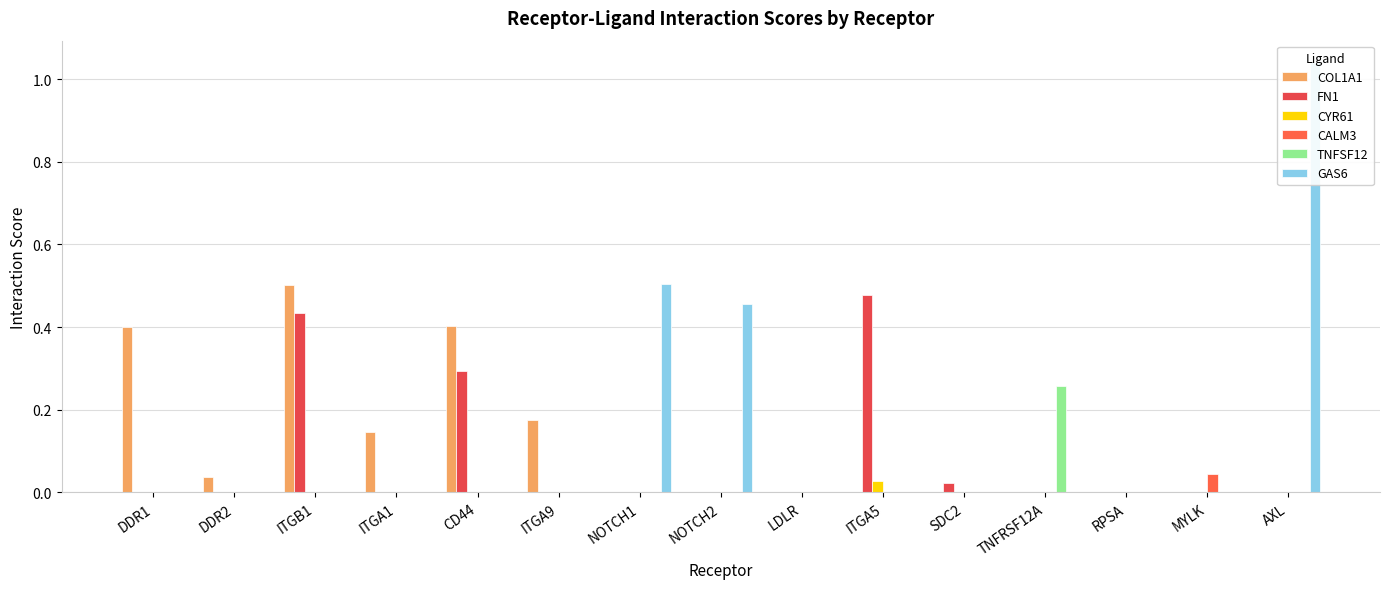

What is the sum of the COL1A1 values at ITGA5 and CD44?

0.4